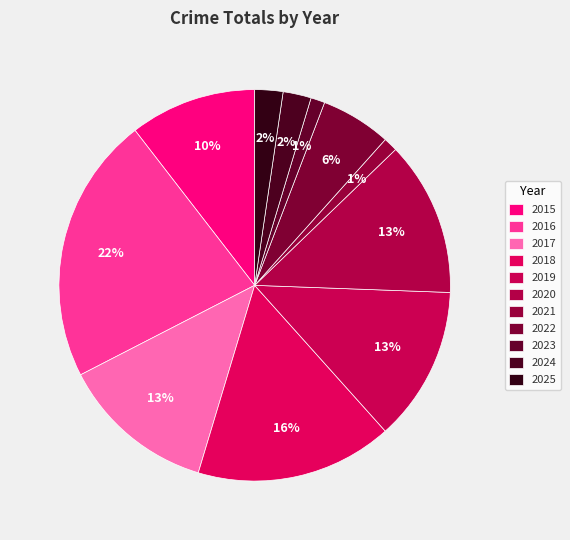

Combined, what portion of the pie is 2021 and 2017?

14.0%